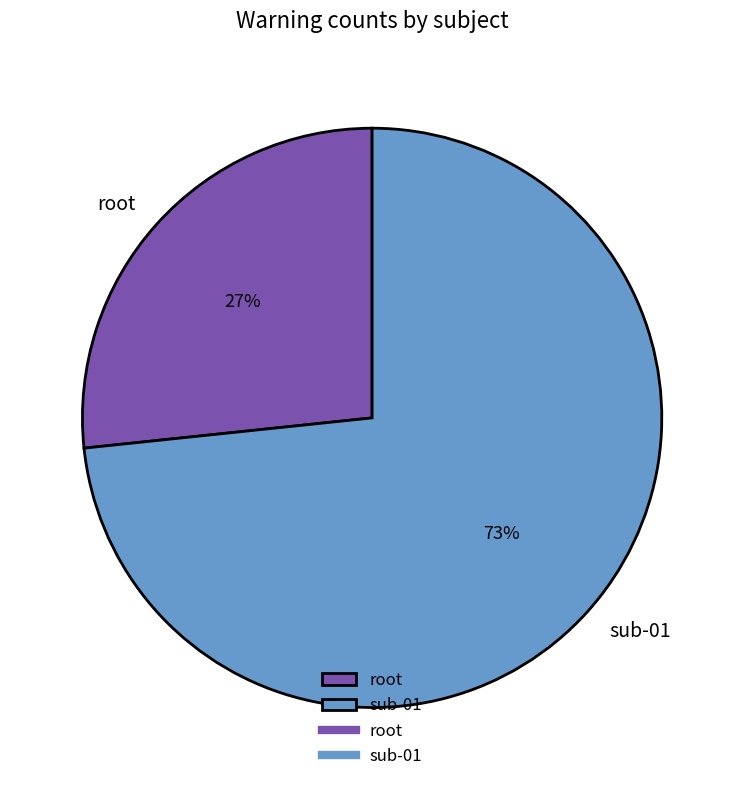

Between root and sub-01, which is larger?

sub-01